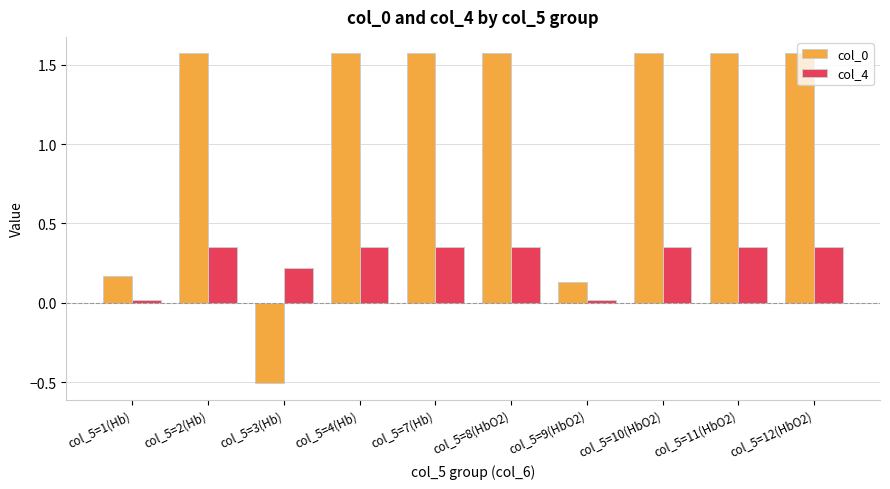

Which category has the lowest value across all series?

col_5=3(Hb)